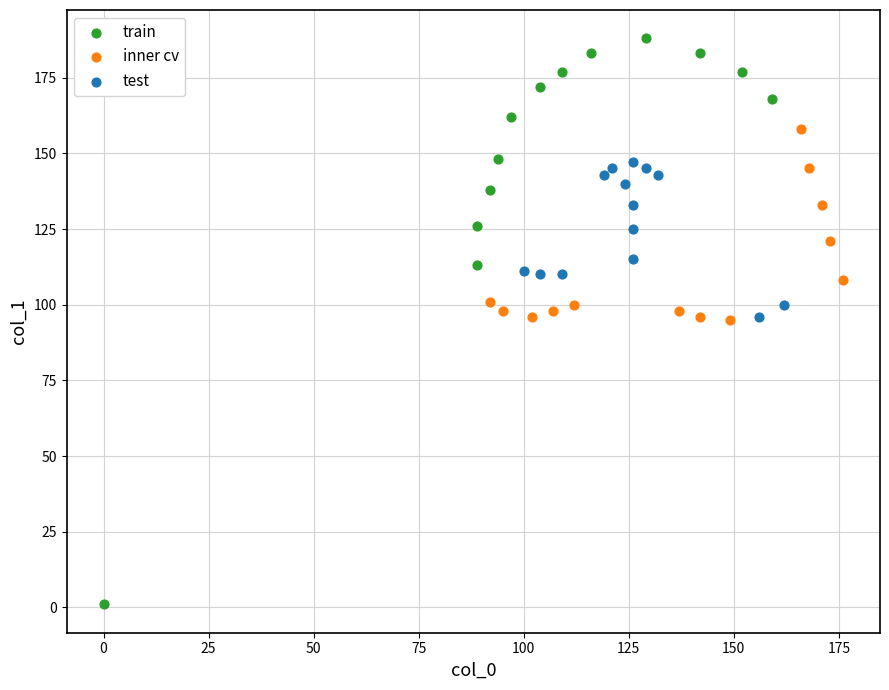

Which series reaches the maximum Y coordinate?

train